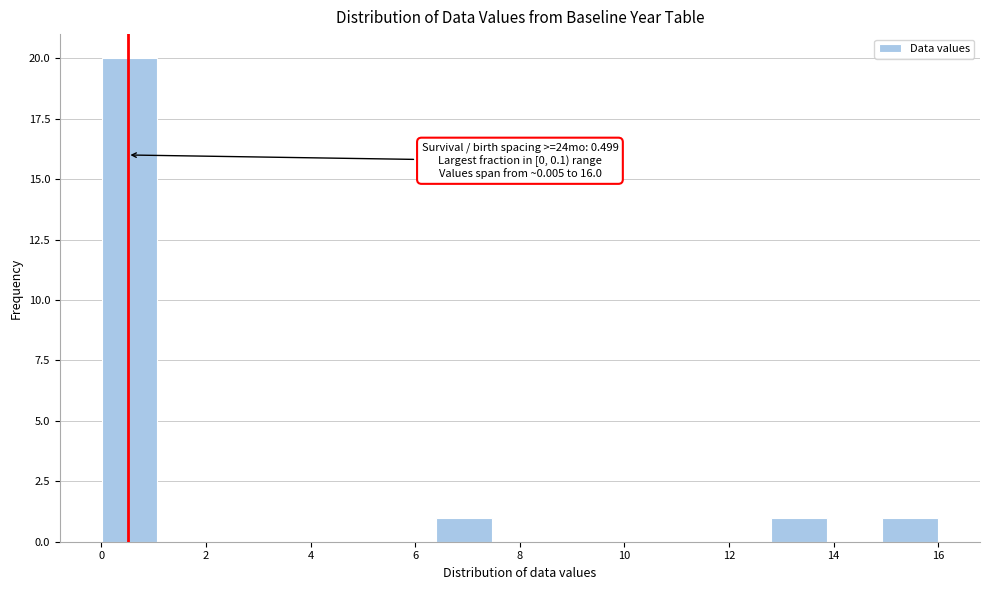

Which range on the x-axis has the tallest bar?

0.0 to 1.0